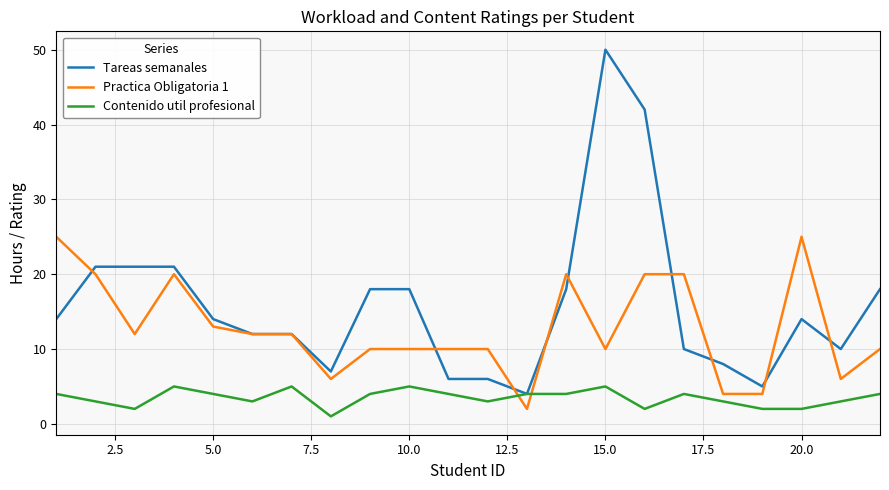

Rank the series by their maximum value, from lowest to highest.

Contenido util profesional, Practica Obligatoria 1, Tareas semanales